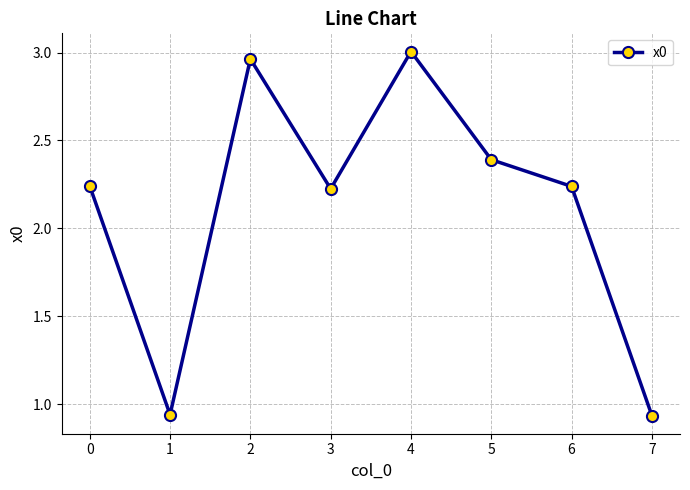

Approximately how many times larger is the value at 2 compared to 4?

1.0